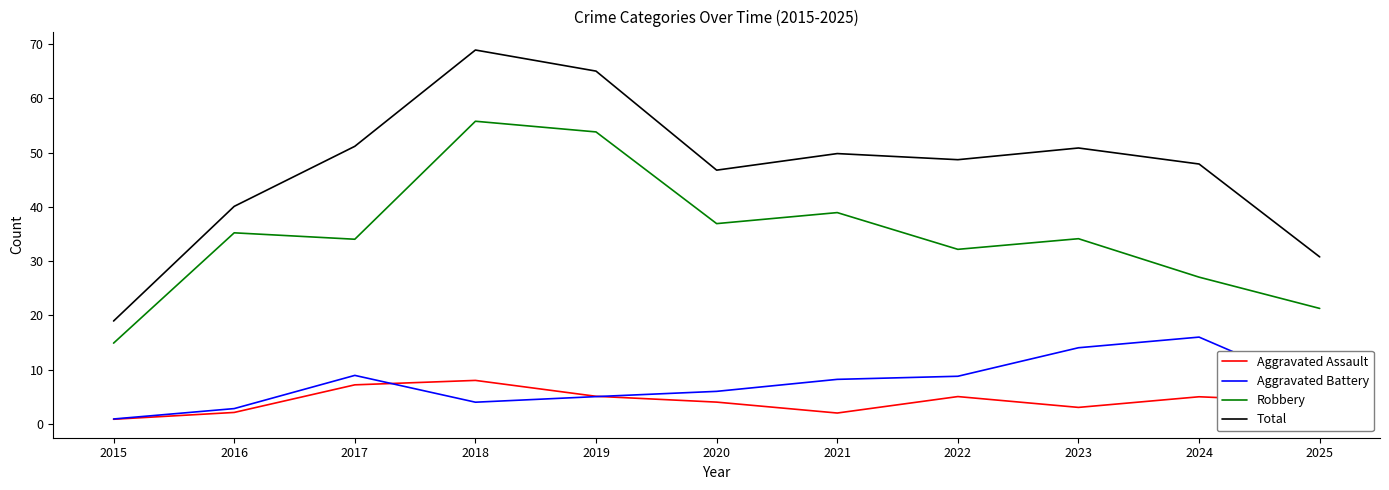

What is the average value of the Robbery series?

34.9